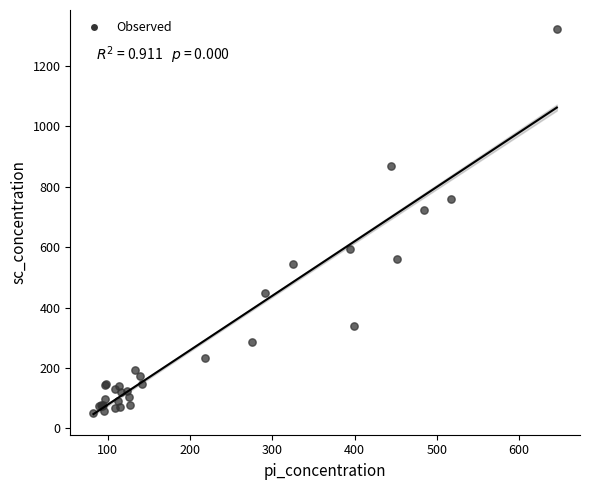

What Y value in the scatter plot is closest to 685?

722.1